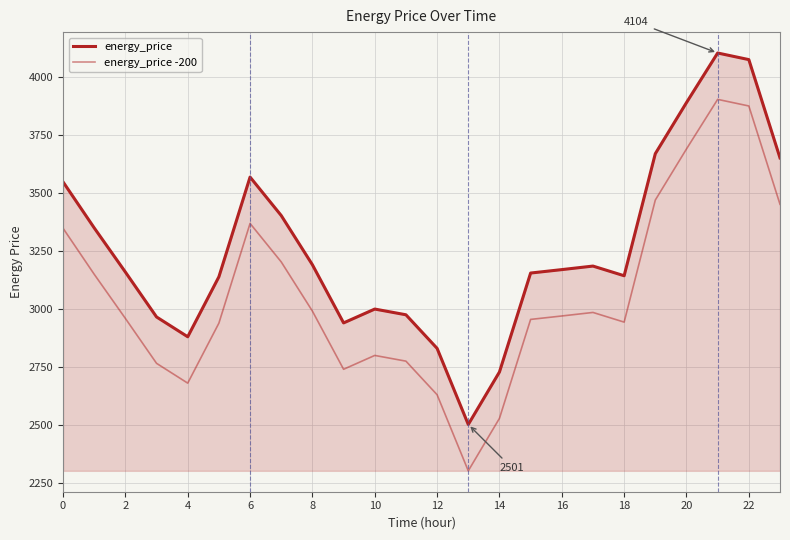

True or false: energy_price -200 and energy_price cross at least once.

False